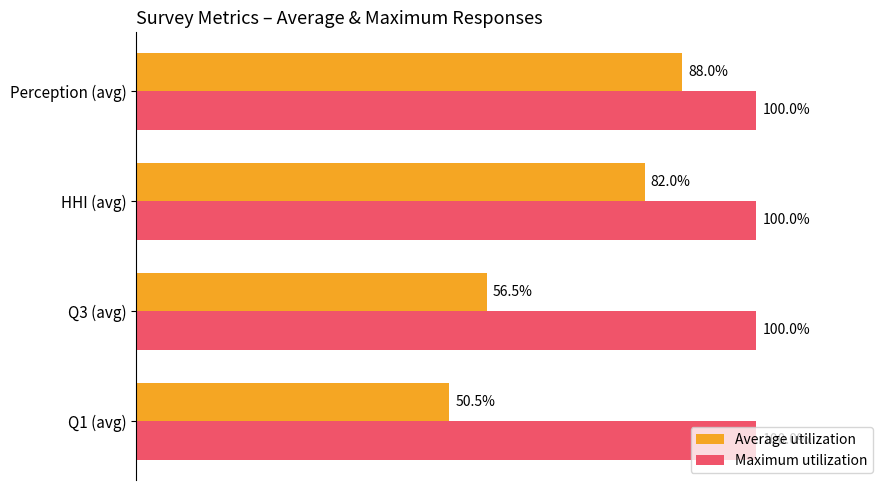

At which category is the sum across all series the highest?

Perception (avg)